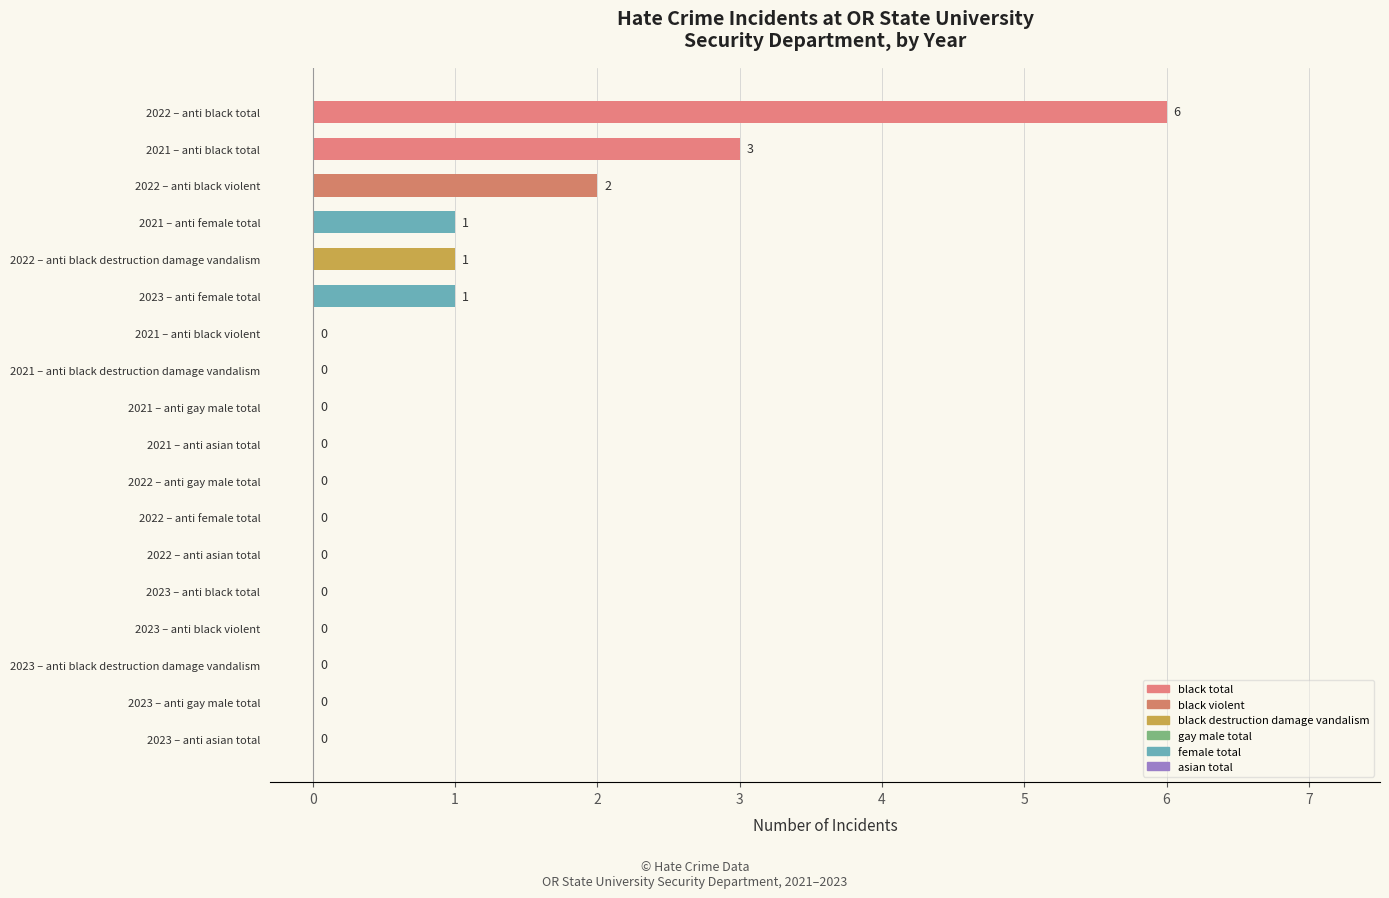

What is the maximum value shown in the chart?

6